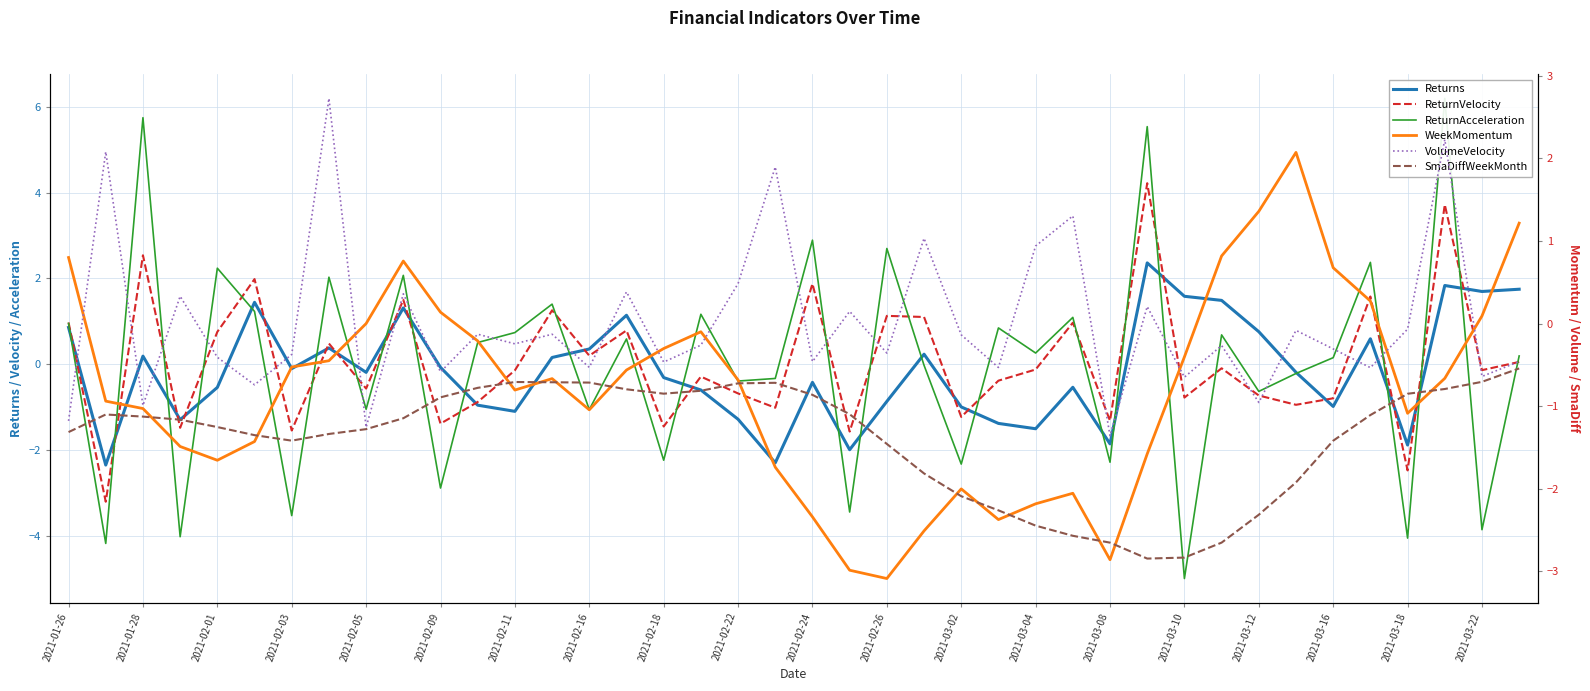

What is the lowest value of the WeekMomentum series?

-3.1